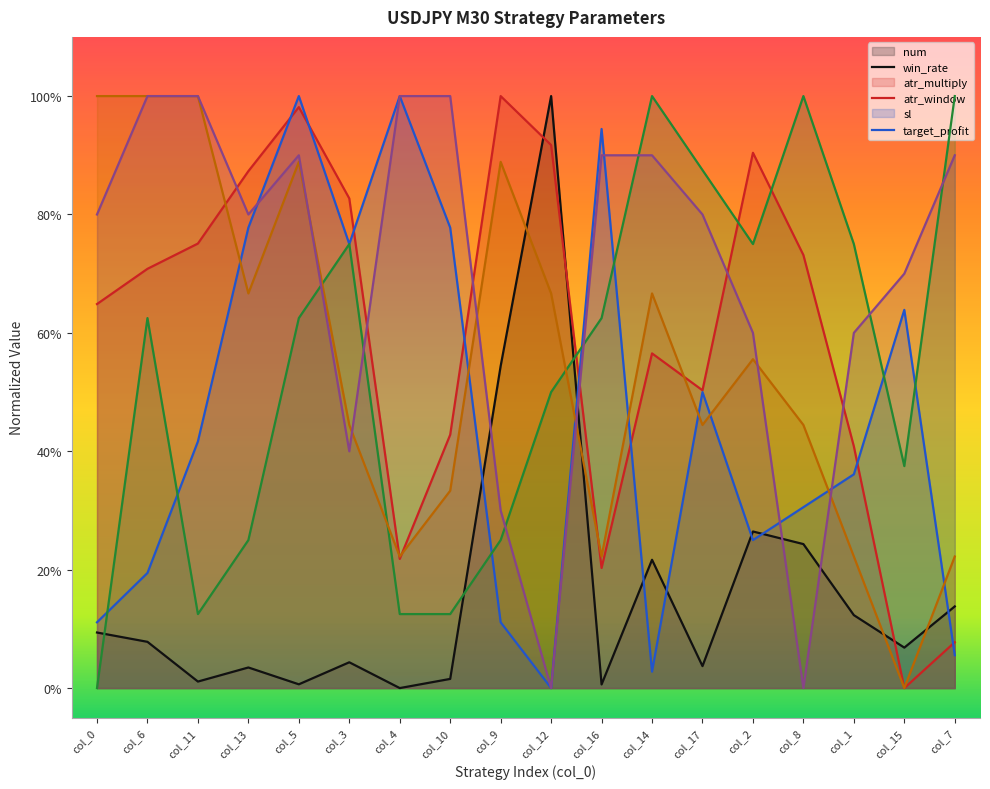

True or false: atr_window and atr_multiply cross at least once.

True